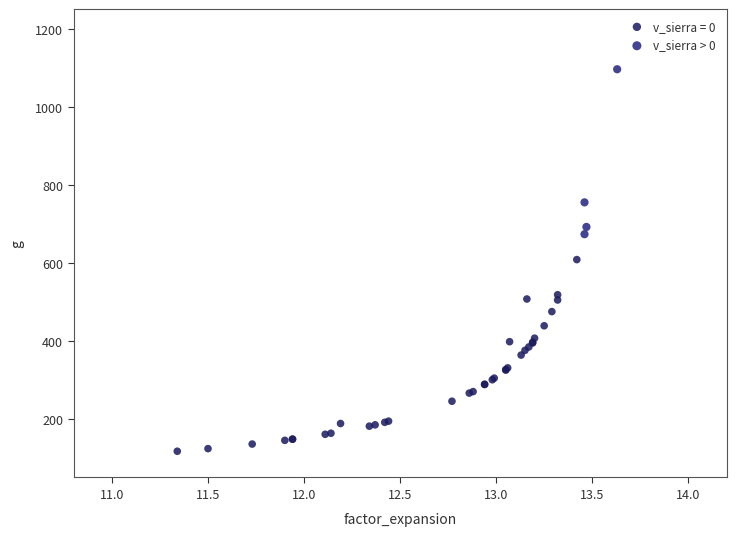

Which series contains the highest Y value?

v_sierra > 0